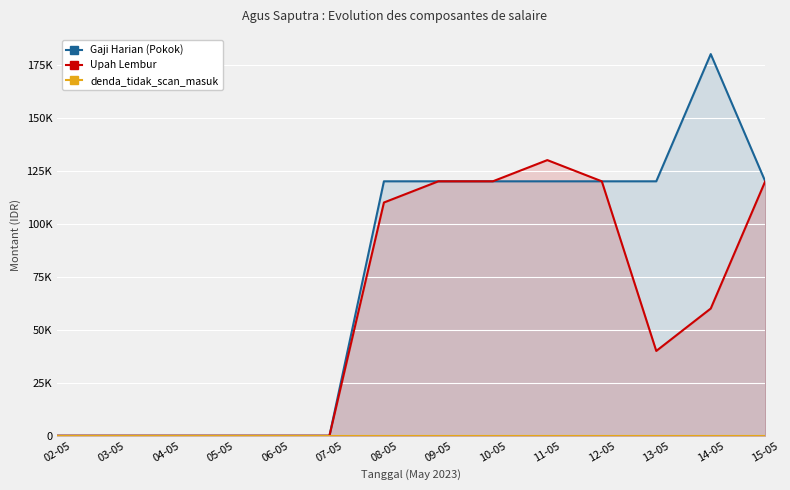

The Upah Lembur series shows 0 at 07-05. True or false?

True